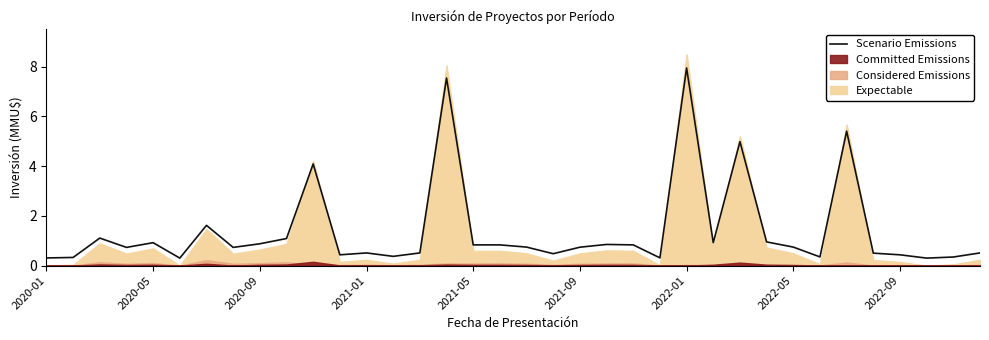

What position from the left is 2020-01?

1